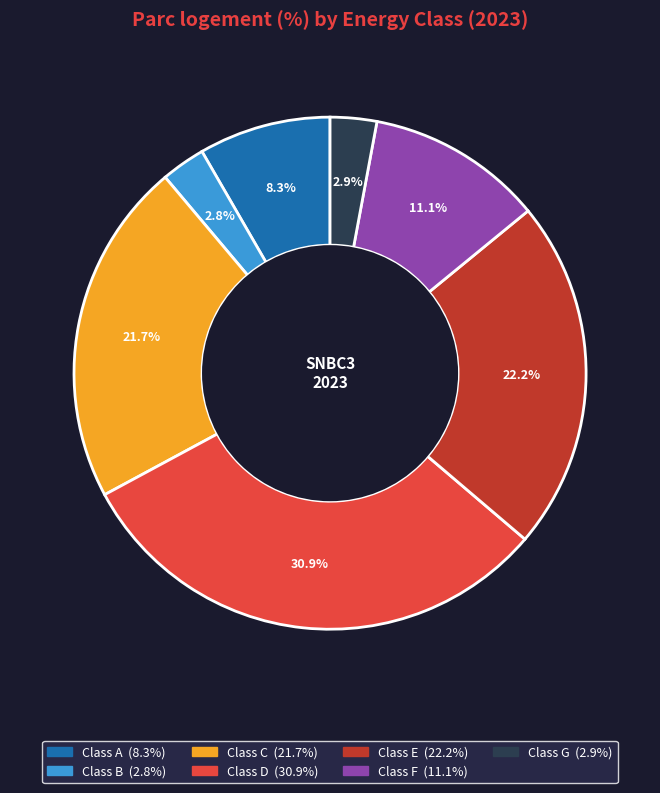

Is the sum of Class G and Class C greater than half?

No